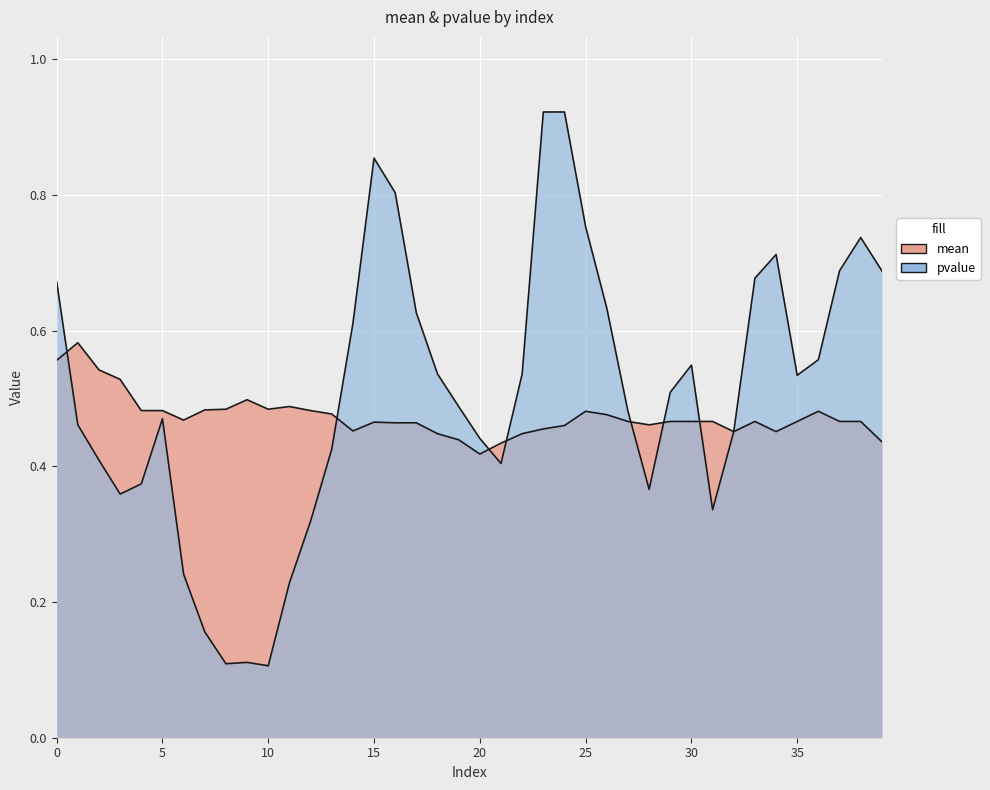

What is the average value of the mean series?

0.5